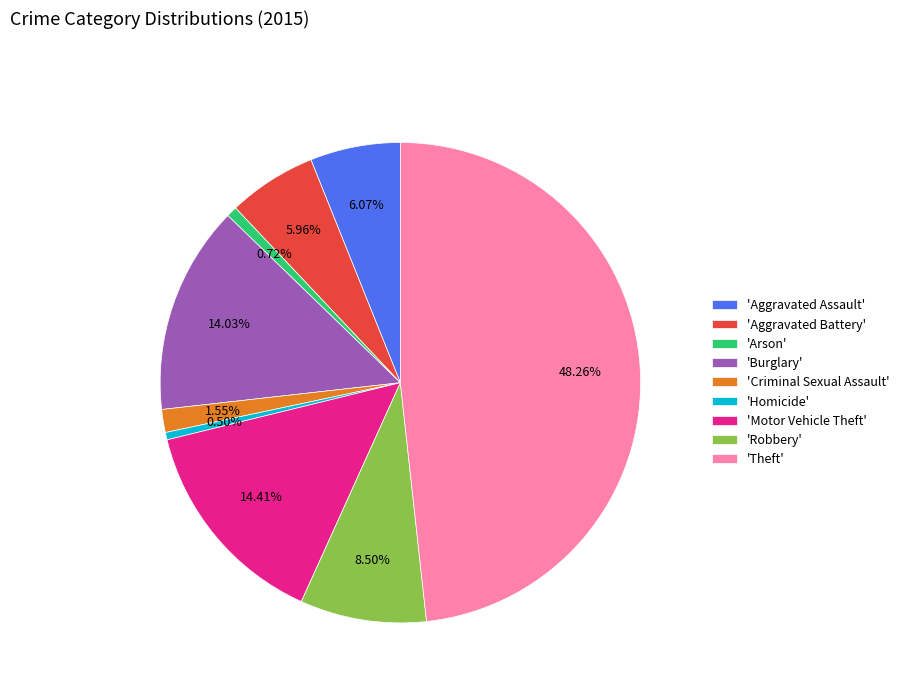

Is there a majority slice in this chart?

No